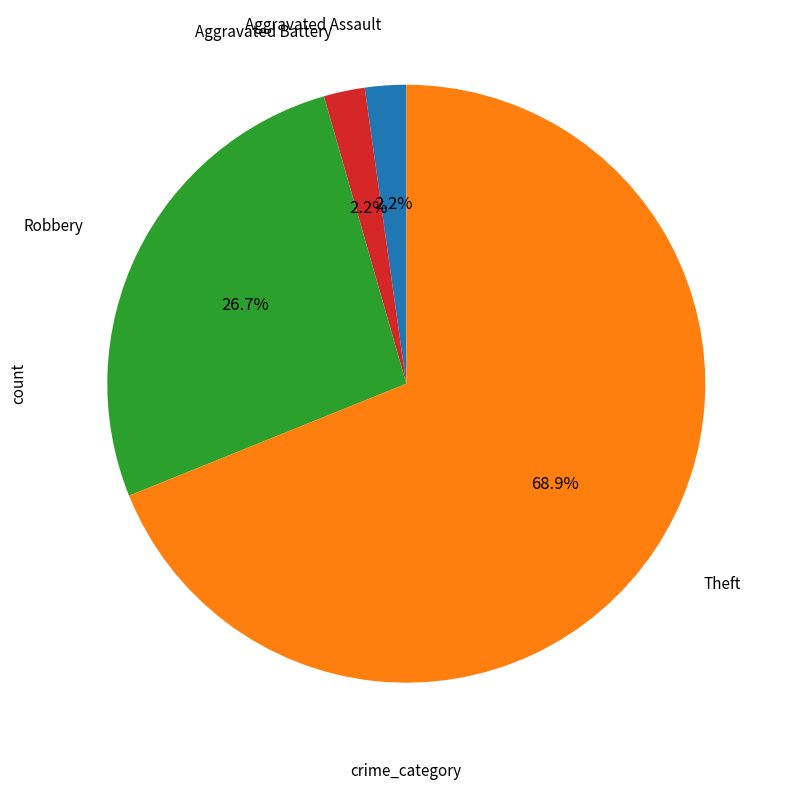

What is the largest slice in the pie chart?

Theft